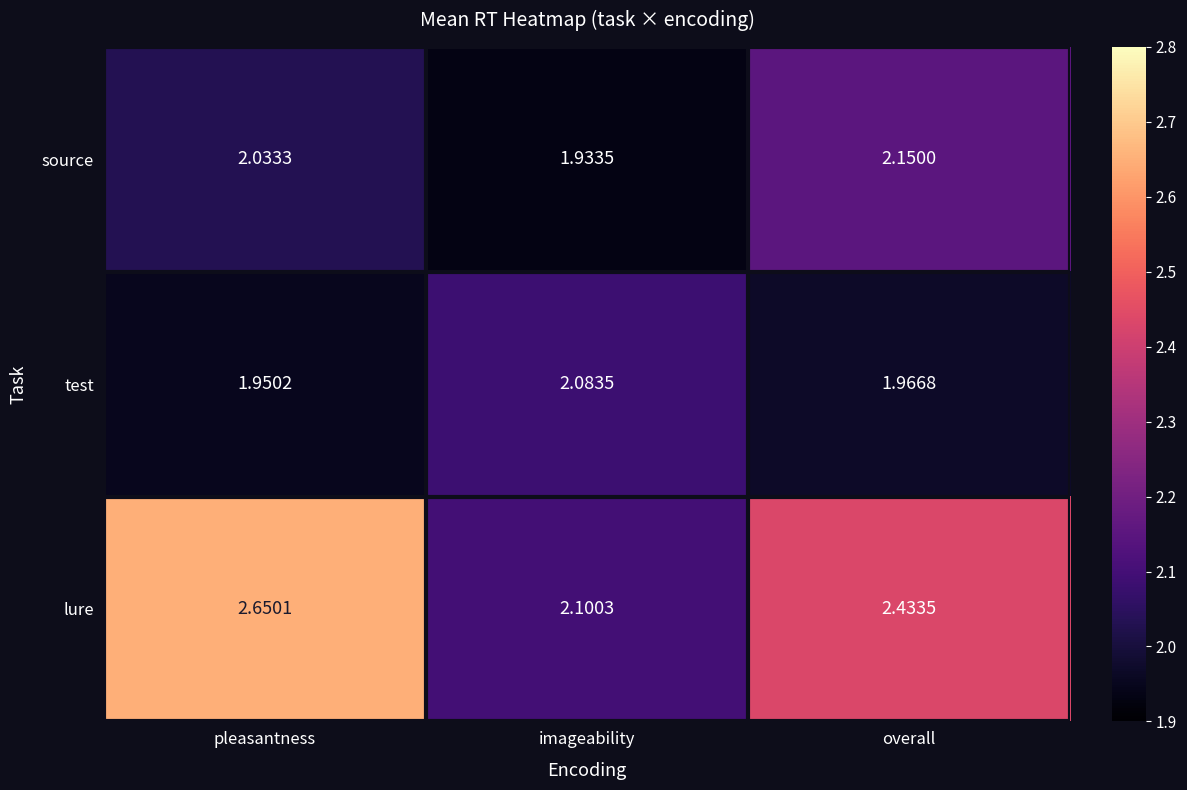

Which category has the highest value in the lure series?

pleasantness